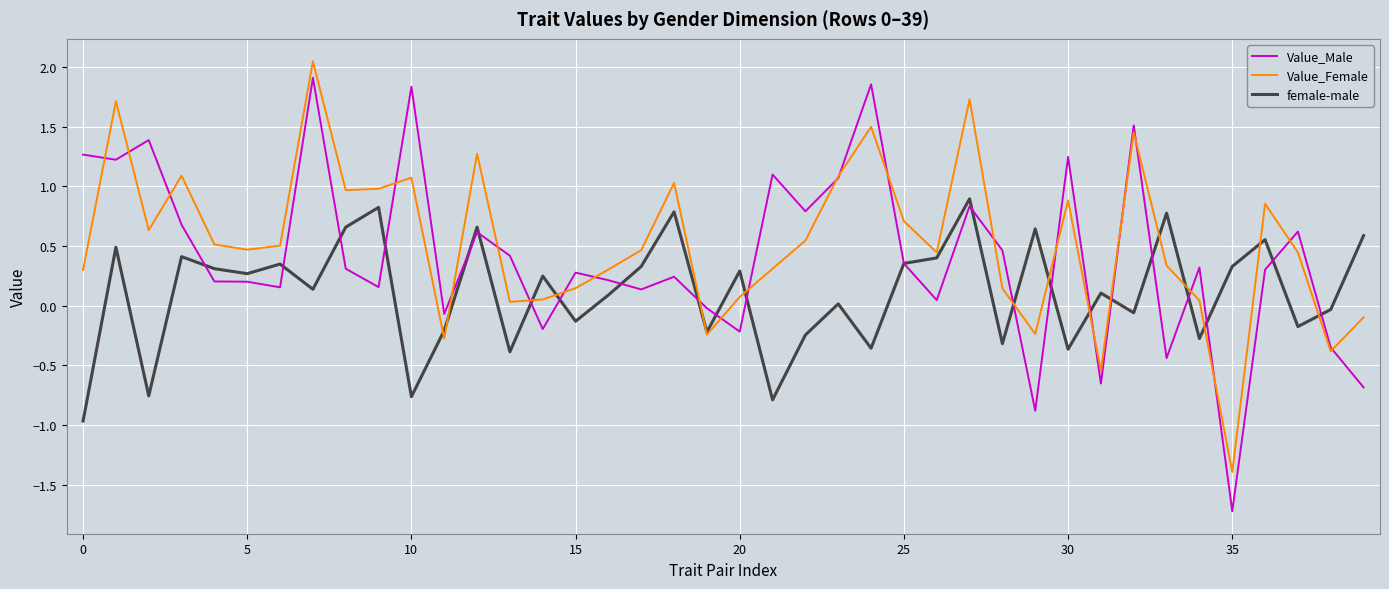

How many interior local peaks does the female-male series have?

14